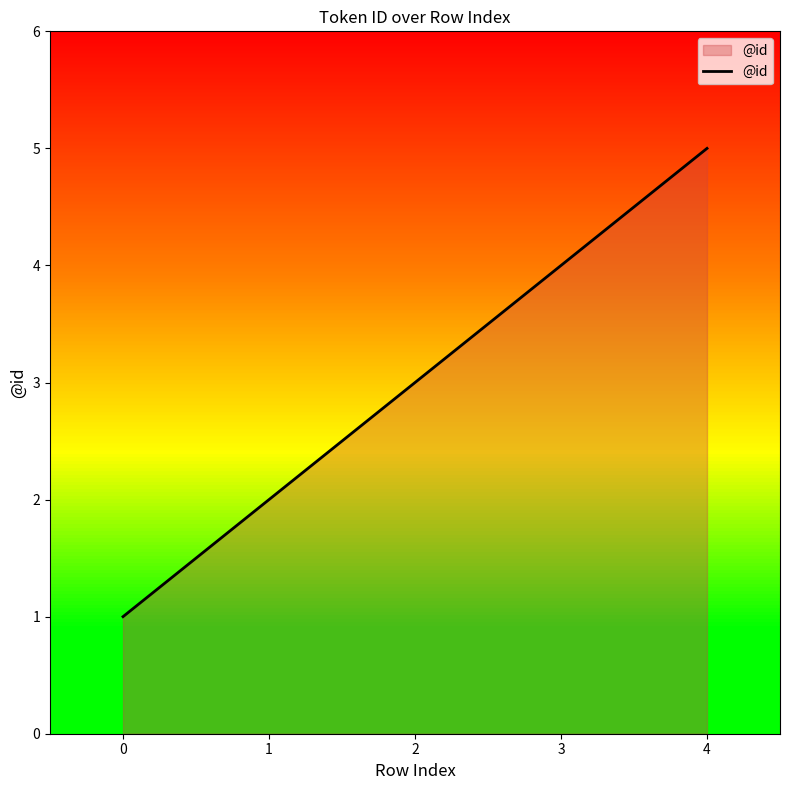

What is the greatest value displayed?

5